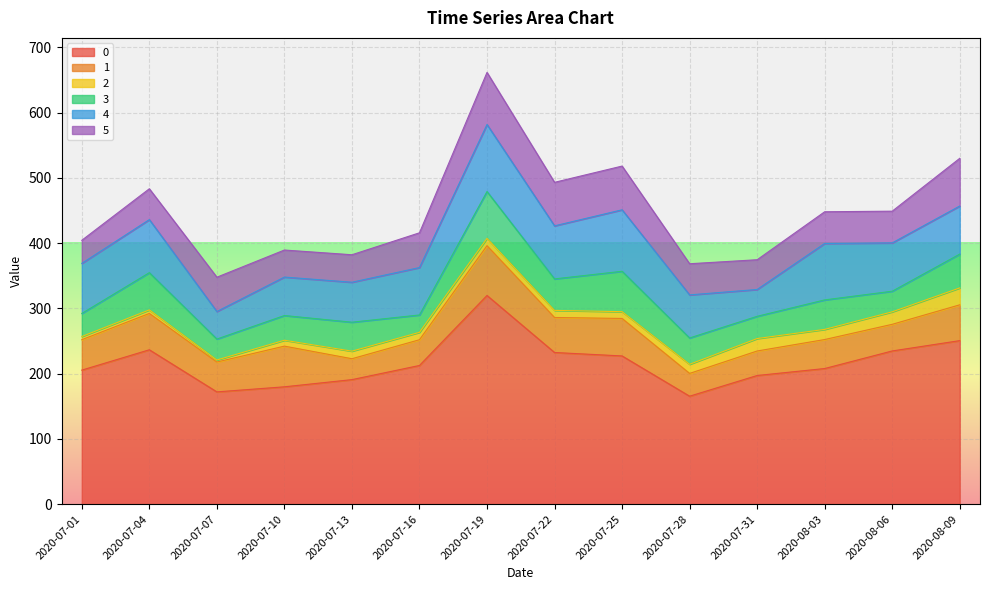

Reading left to right, list all the values displayed in this chart.

0: 2020-07-01=205.4	2020-07-04=236.6	2020-07-07=172.1	2020-07-10=179.8	2020-07-13=190.8	2020-07-16=212.5	2020-07-19=319.8	2020-07-22=232.4	2020-07-25=227.1	2020-07-28=165.4	2020-07-31=197.2	2020-08-03=207.8	2020-08-06=234.8	2020-08-09=250.6
1: 2020-07-01=46.6	2020-07-04=55.7	2020-07-07=45.7	2020-07-10=62.3	2020-07-13=32.0	2020-07-16=39.5	2020-07-19=76.4	2020-07-22=53.7	2020-07-25=57.4	2020-07-28=34.9	2020-07-31=37.5	2020-08-03=44.4	2020-08-06=40.8	2020-08-09=54.9
2: 2020-07-01=4.8	2020-07-04=5.4	2020-07-07=3.1	2020-07-10=9.0	2020-07-13=11.6	2020-07-16=11.4	2020-07-19=11.1	2020-07-22=10.8	2020-07-25=10.4	2020-07-28=14.0	2020-07-31=19.1	2020-08-03=15.6	2020-08-06=19.1	2020-08-09=25.9
3: 2020-07-01=35.4	2020-07-04=57.1	2020-07-07=32.1	2020-07-10=37.9	2020-07-13=44.4	2020-07-16=26.6	2020-07-19=71.8	2020-07-22=48.2	2020-07-25=61.9	2020-07-28=40.3	2020-07-31=34.1	2020-08-03=45.2	2020-08-06=31.6	2020-08-09=51.8
4: 2020-07-01=76.7	2020-07-04=81.3	2020-07-07=42.2	2020-07-10=58.9	2020-07-13=61.2	2020-07-16=72.7	2020-07-19=102.7	2020-07-22=81.3	2020-07-25=94.2	2020-07-28=66.0	2020-07-31=41.1	2020-08-03=86.5	2020-08-06=74.0	2020-08-09=73.7
5: 2020-07-01=35.4	2020-07-04=47.3	2020-07-07=52.6	2020-07-10=41.4	2020-07-13=42.1	2020-07-16=53.3	2020-07-19=79.8	2020-07-22=66.7	2020-07-25=67.0	2020-07-28=47.7	2020-07-31=45.6	2020-08-03=48.6	2020-08-06=48.6	2020-08-09=73.1